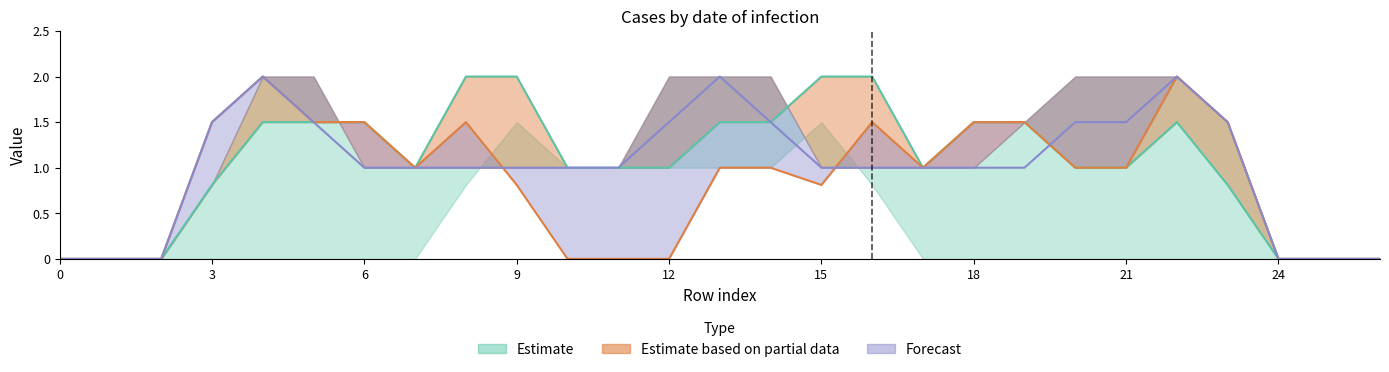

Reading right to left, extract all data points from this chart.

col_13: 26=0.0	25=0.0	24=0.0	23=0.8	22=1.5	21=1.0	20=1.0	19=1.5	18=1.5	17=1.0	16=2.0	15=2.0	14=1.5	13=1.5	12=1.0	11=1.0	10=1.0	9=2.0	8=2.0	7=1.0	6=1.5	5=1.5	4=1.5	3=0.8	2=0.0	1=0.0	0=0.0
col_14: 26=0.0	25=0.0	24=0.0	23=1.5	22=2.0	21=1.0	20=1.0	19=1.5	18=1.5	17=1.0	16=1.5	15=0.8	14=1.0	13=1.0	12=0.0	11=0.0	10=0.0	9=0.8	8=1.5	7=1.0	6=1.5	5=1.5	4=2.0	3=1.5	2=0.0	1=0.0	0=0.0
col_15: 26=0.0	25=0.0	24=0.0	23=1.5	22=2.0	21=1.5	20=1.5	19=1.0	18=1.0	17=1.0	16=1.0	15=1.0	14=1.5	13=2.0	12=1.5	11=1.0	10=1.0	9=1.0	8=1.0	7=1.0	6=1.0	5=1.5	4=2.0	3=1.5	2=0.0	1=0.0	0=0.0